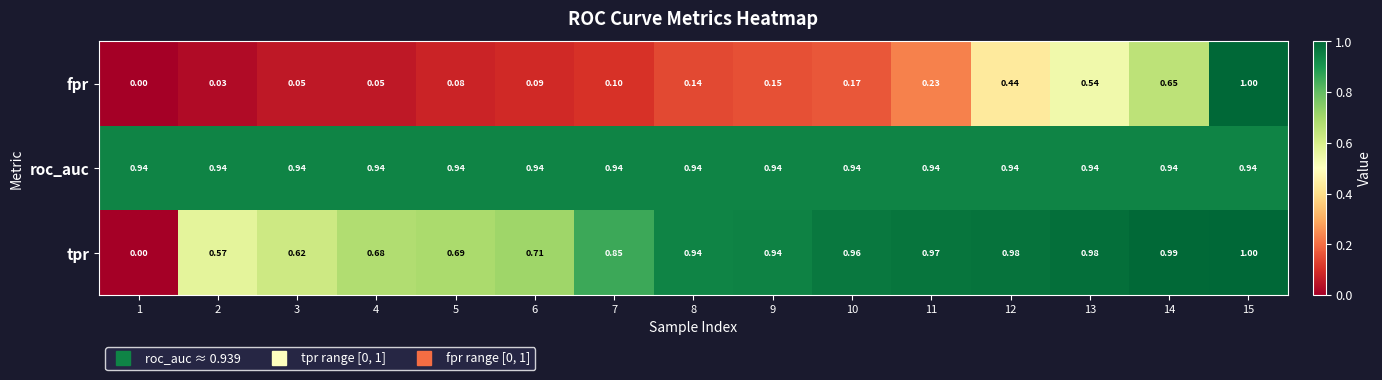

Between 3 and 13, which series saw the biggest shift?

fpr